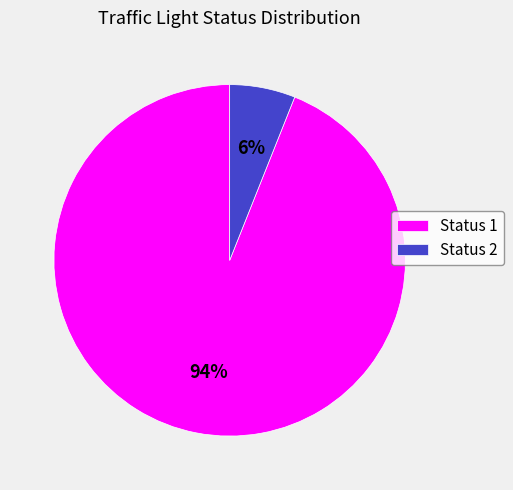

Between Status 2 and Status 1, which is larger?

Status 1